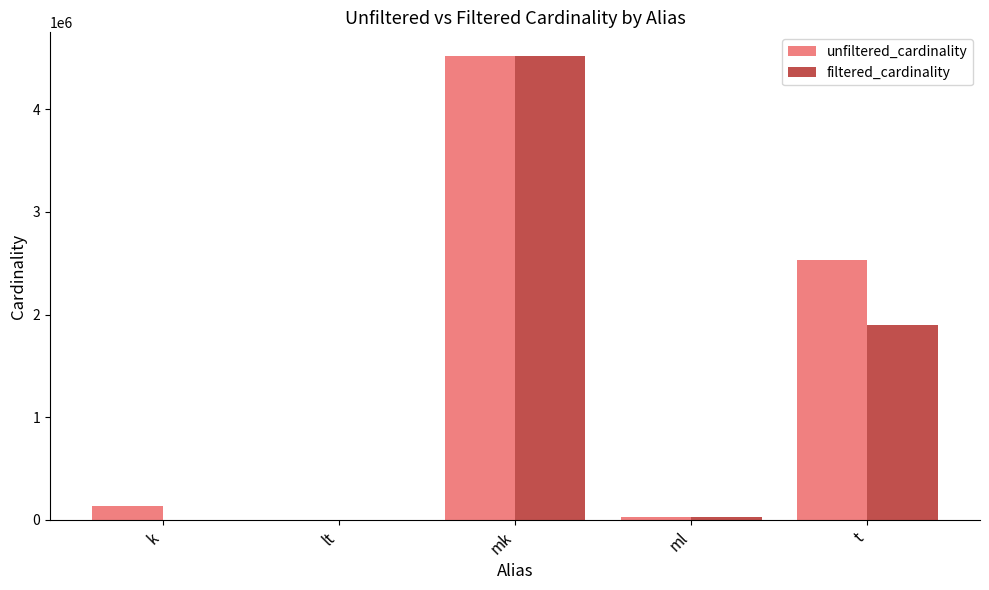

What is the maximum value shown in the chart?

4523930